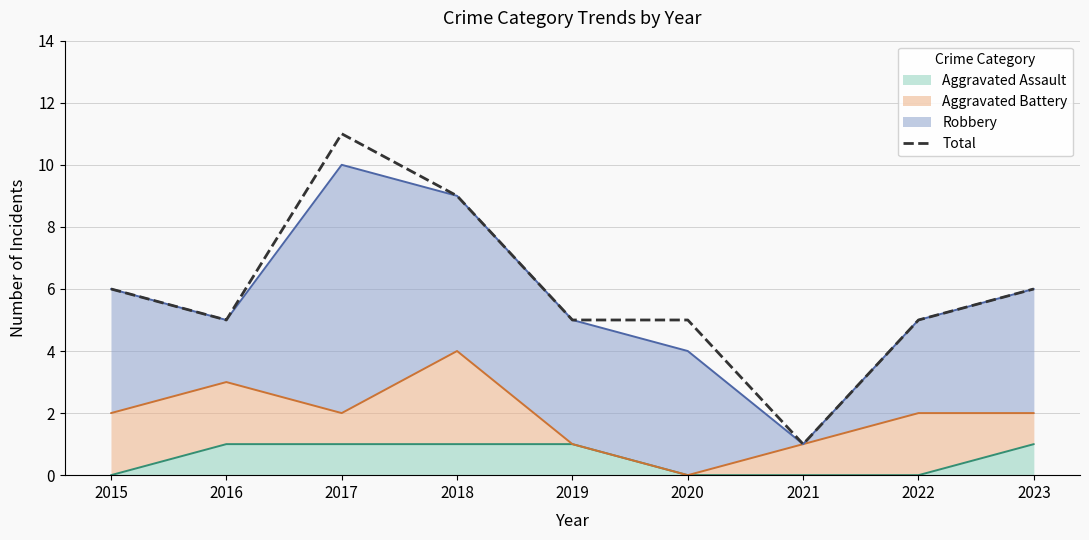

Between 2019 and 2017, which is larger?

2017